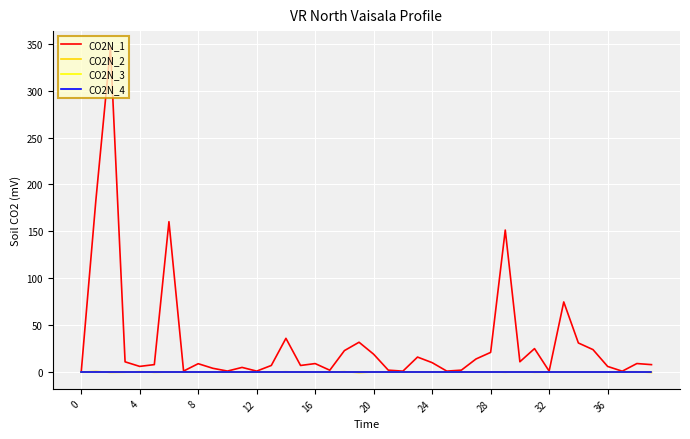

Does the chart have visible grid lines?

Yes